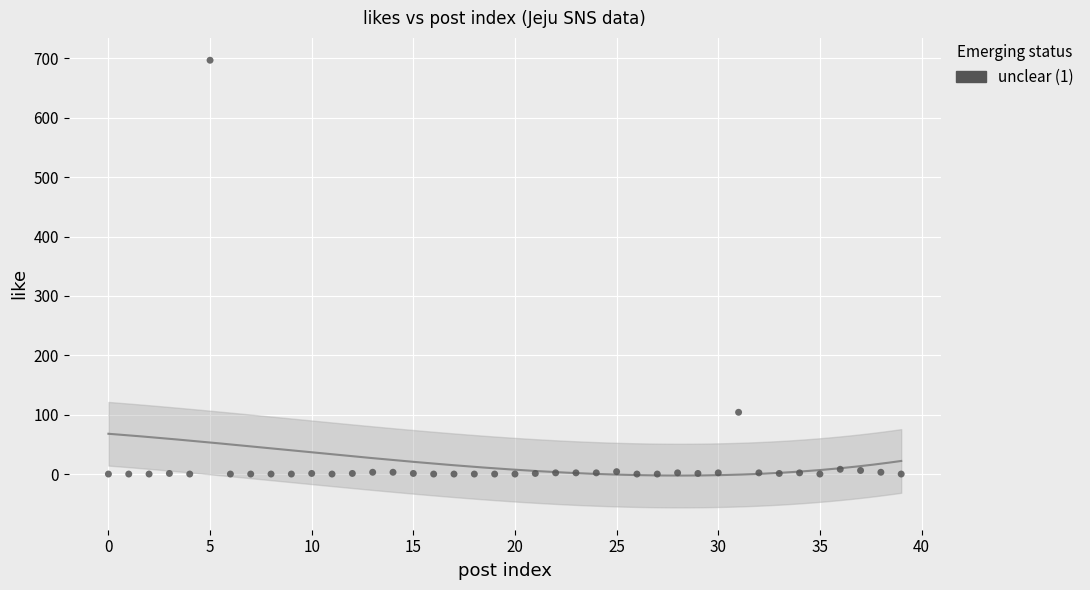

What Y value in the scatter plot is closest to 348?

104